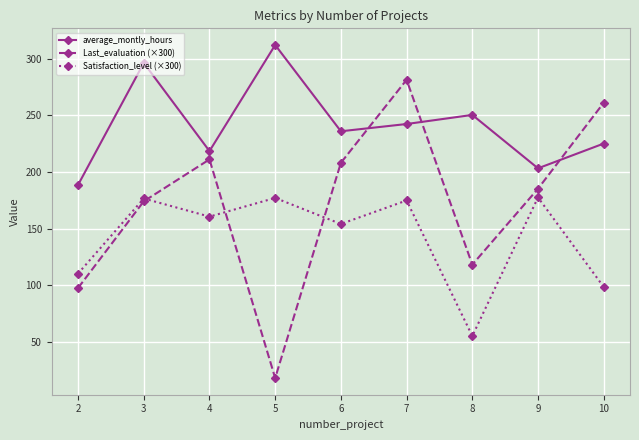

What is the sum of all Last_evaluation (×300) values?

1554.0